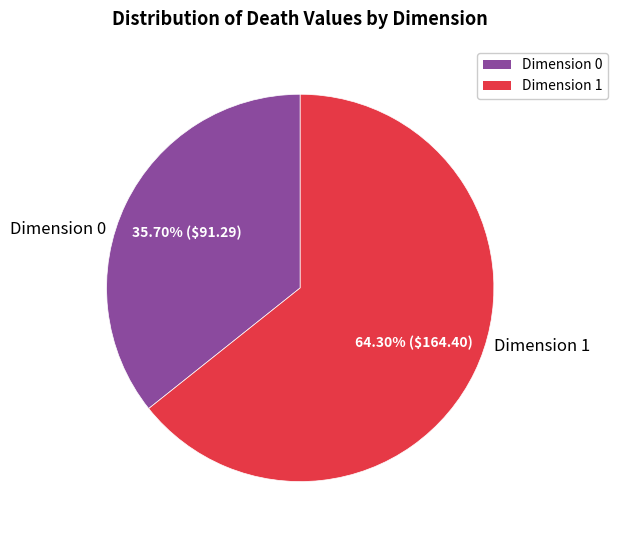

Rank the categories by value from highest to lowest.

Dimension 1, Dimension 0